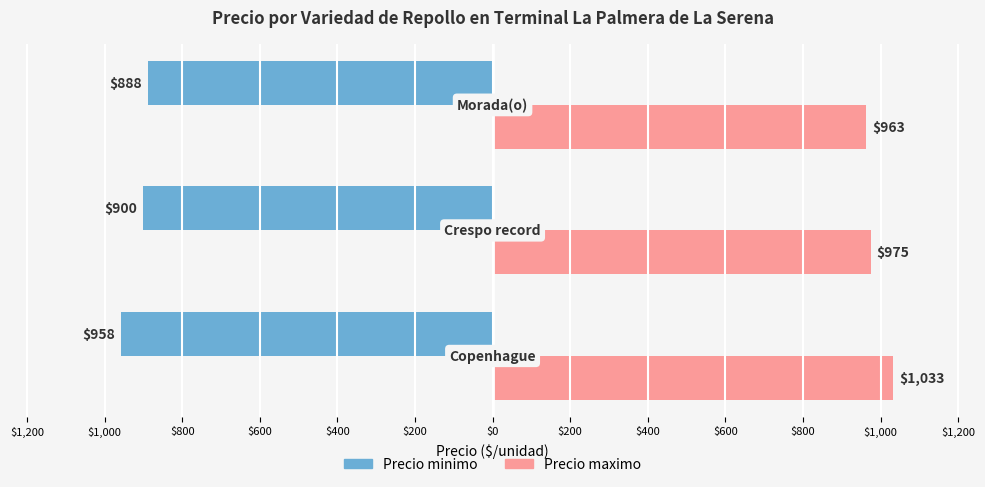

Reading right to left, transcribe all the data shown in this chart.

Precio minimo: -888	-900	-958
Precio maximo: 963	975	1033